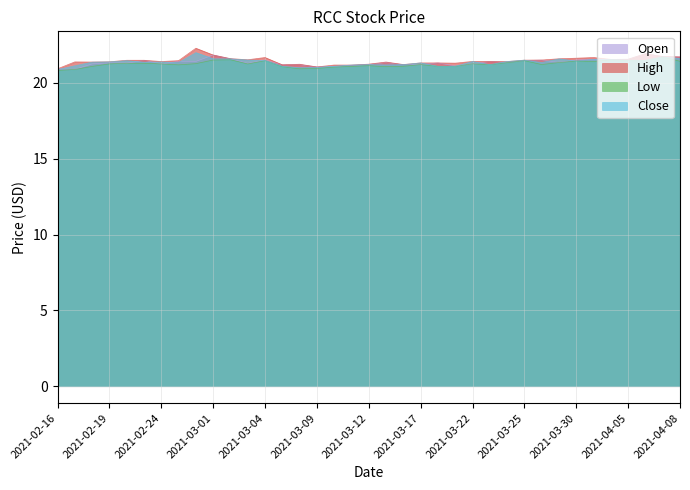

What is the highest value of the Close series?

22.0